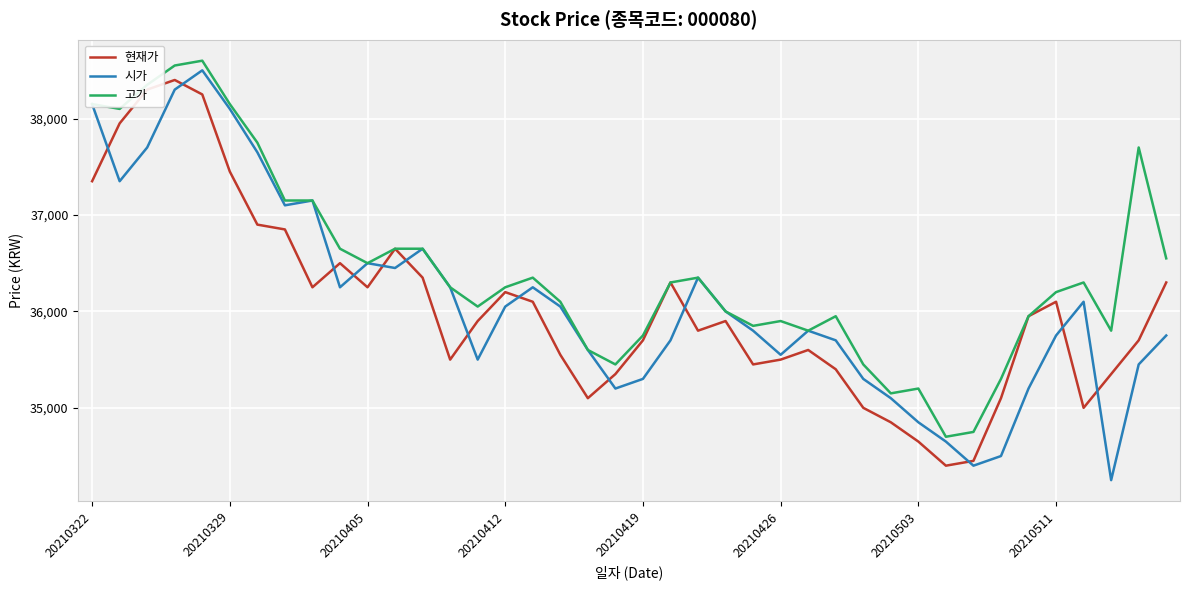

How many values in the 현재가 series are below 35900?

19